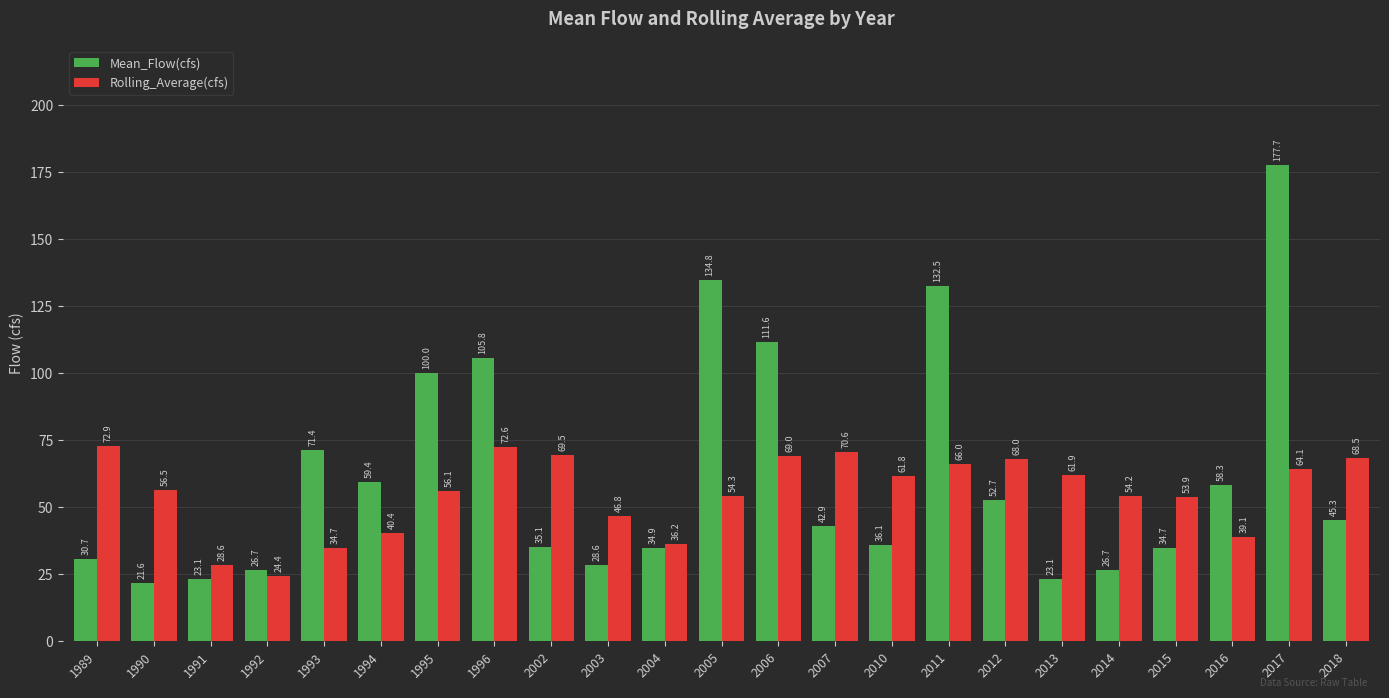

Is the value of Mean_Flow(cfs) at 2005 greater than the value of Rolling_Average(cfs) at 1993?

Yes